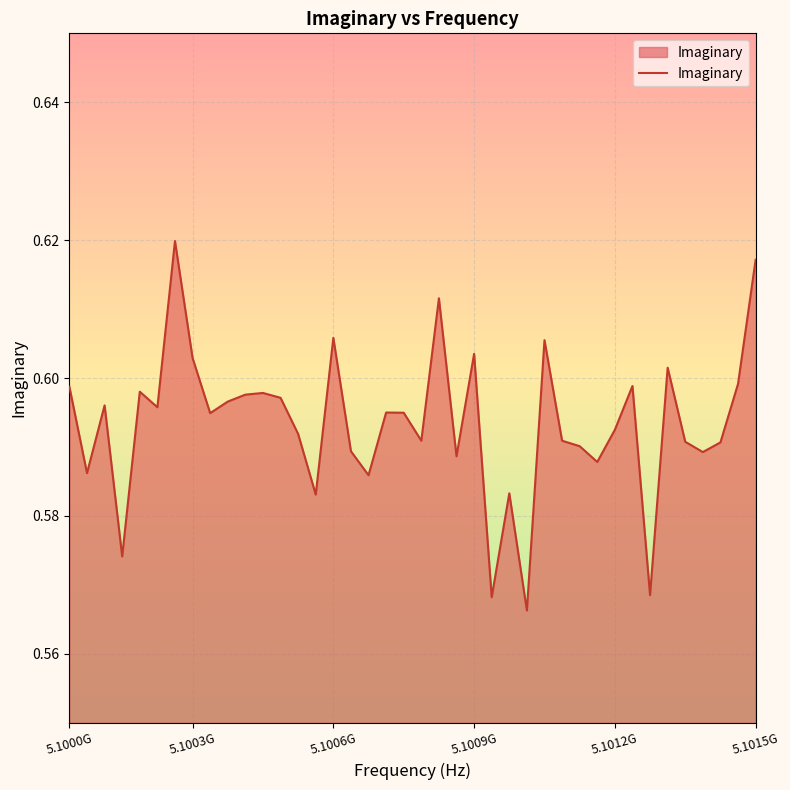

How many lines are shown in the chart?

1